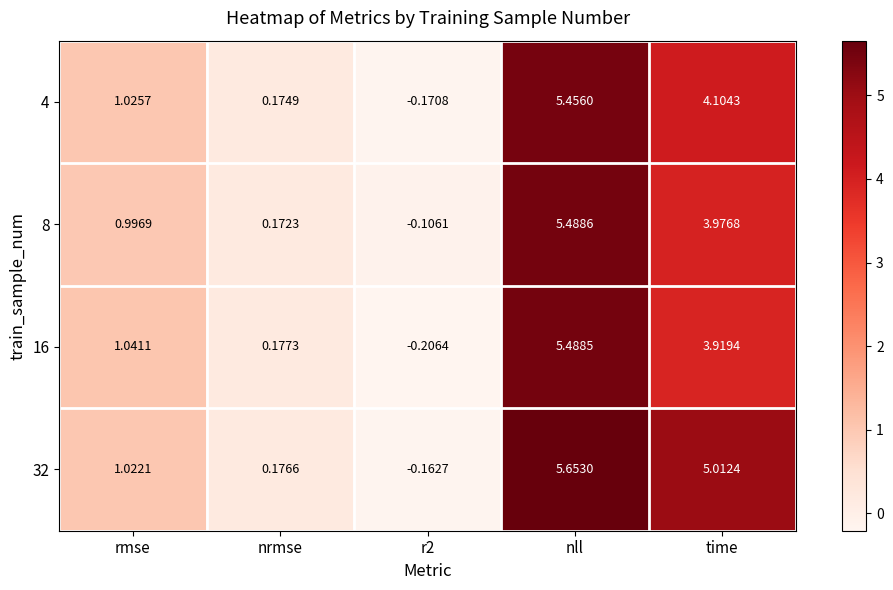

Rank the series by their maximum value, from lowest to highest.

4, 16, 8, 32